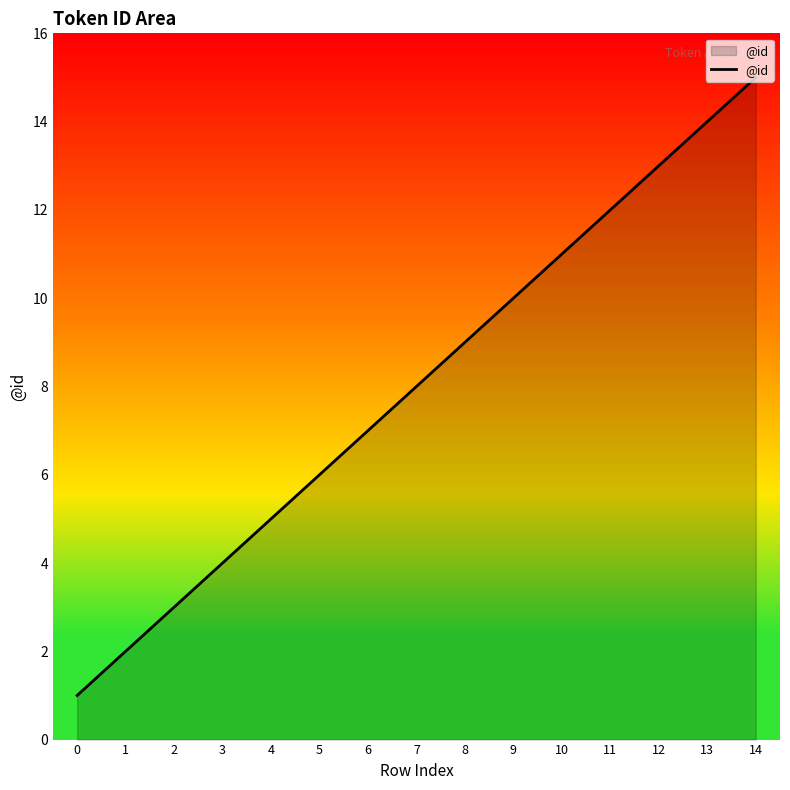

The value at 12 is 3. True or false?

False